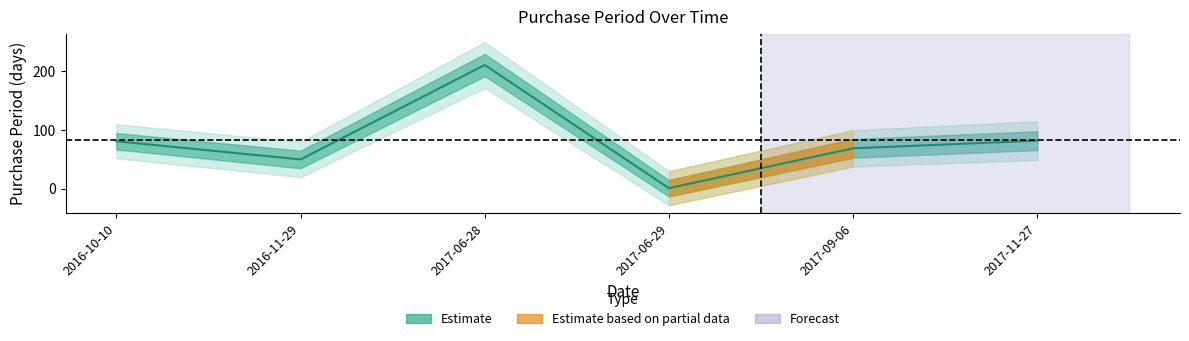

At which label is the value closest to 106?

2017-11-27